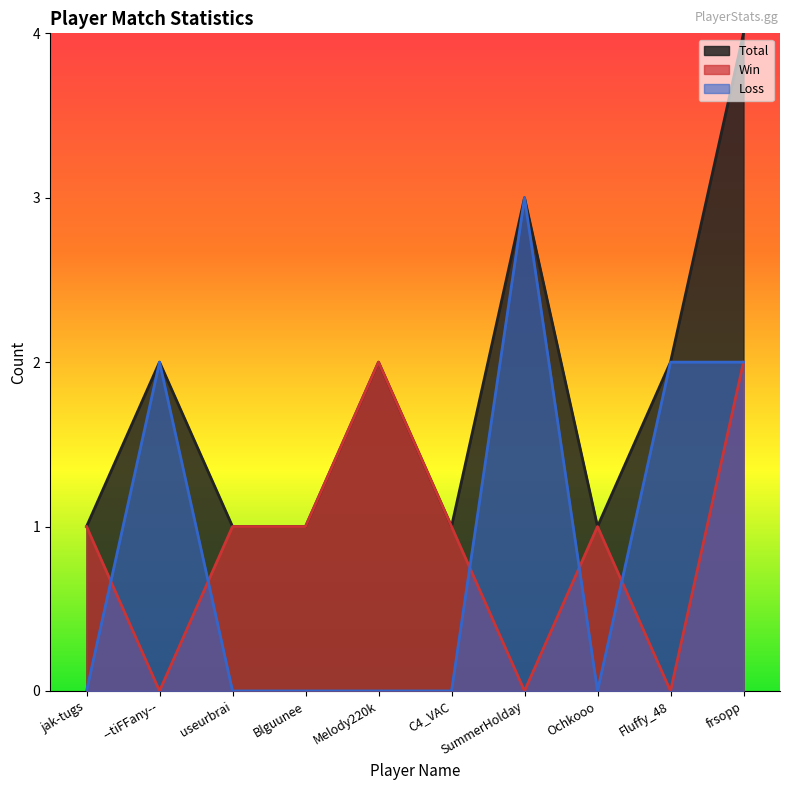

How many intersections are there between Win and Loss?

5